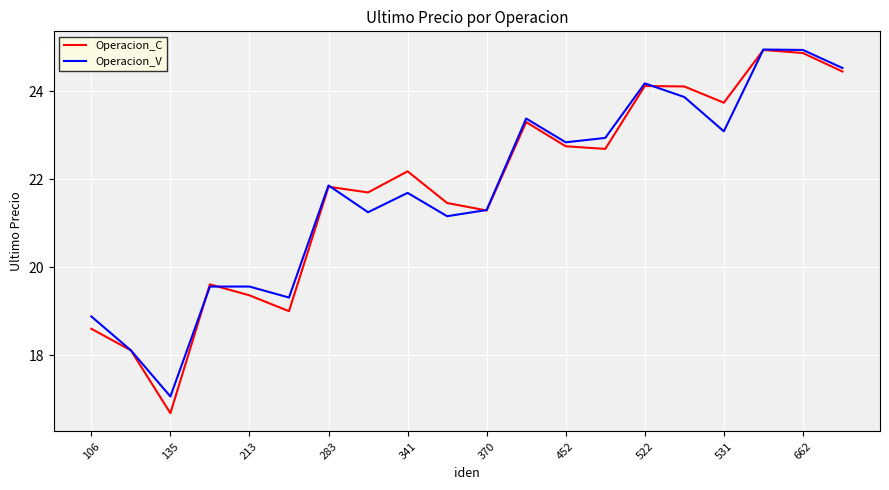

Which series has the largest range (max minus min)?

Operacion_C